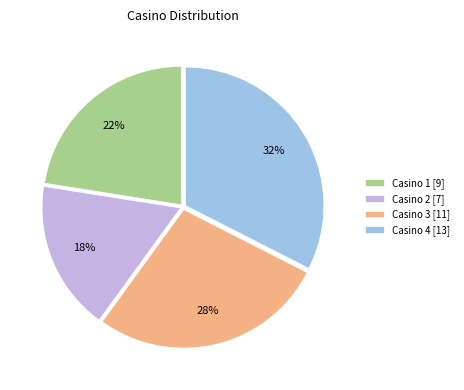

What is the ratio of the value at Casino 4 [13] to the value at Casino 2 [7]?

1.9